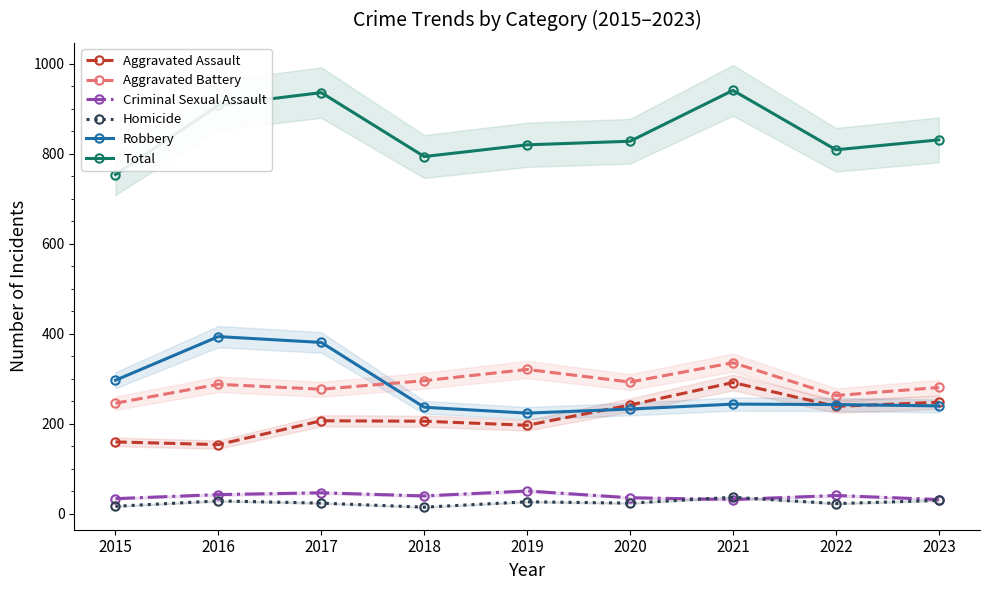

In Total, how many points are higher than both neighbors (excluding endpoints)?

2